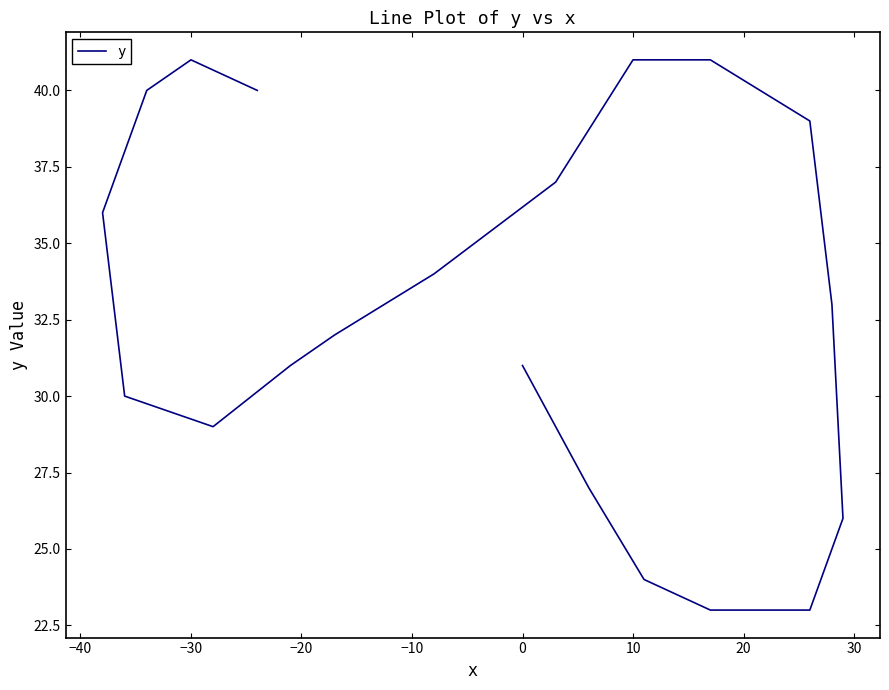

How many points are lower than both their immediate neighbors (excluding endpoints)?

1